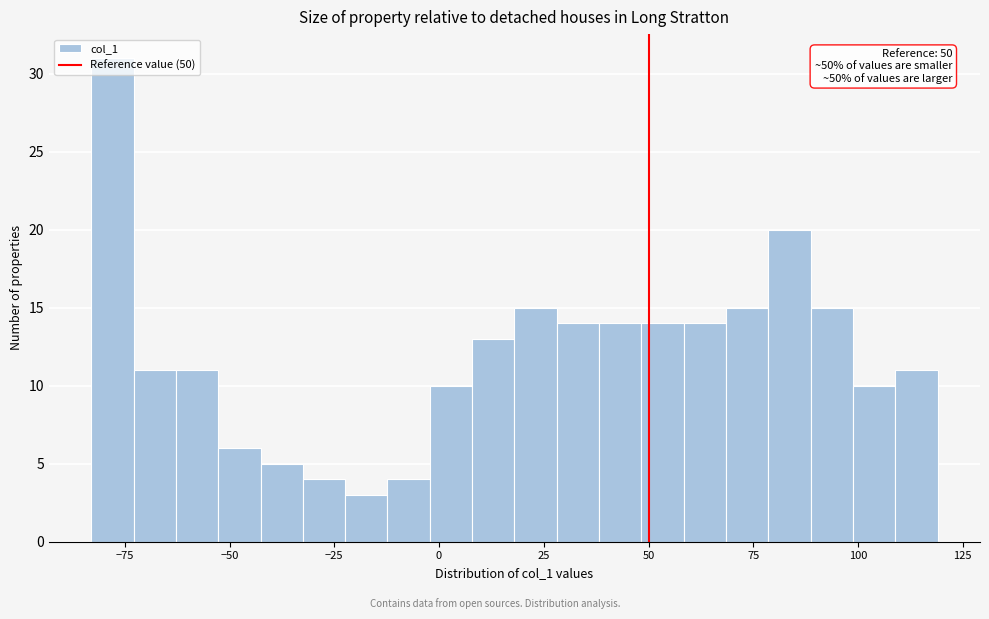

Read against the x-axis, roughly where is the centre of the tallest bar?

-80